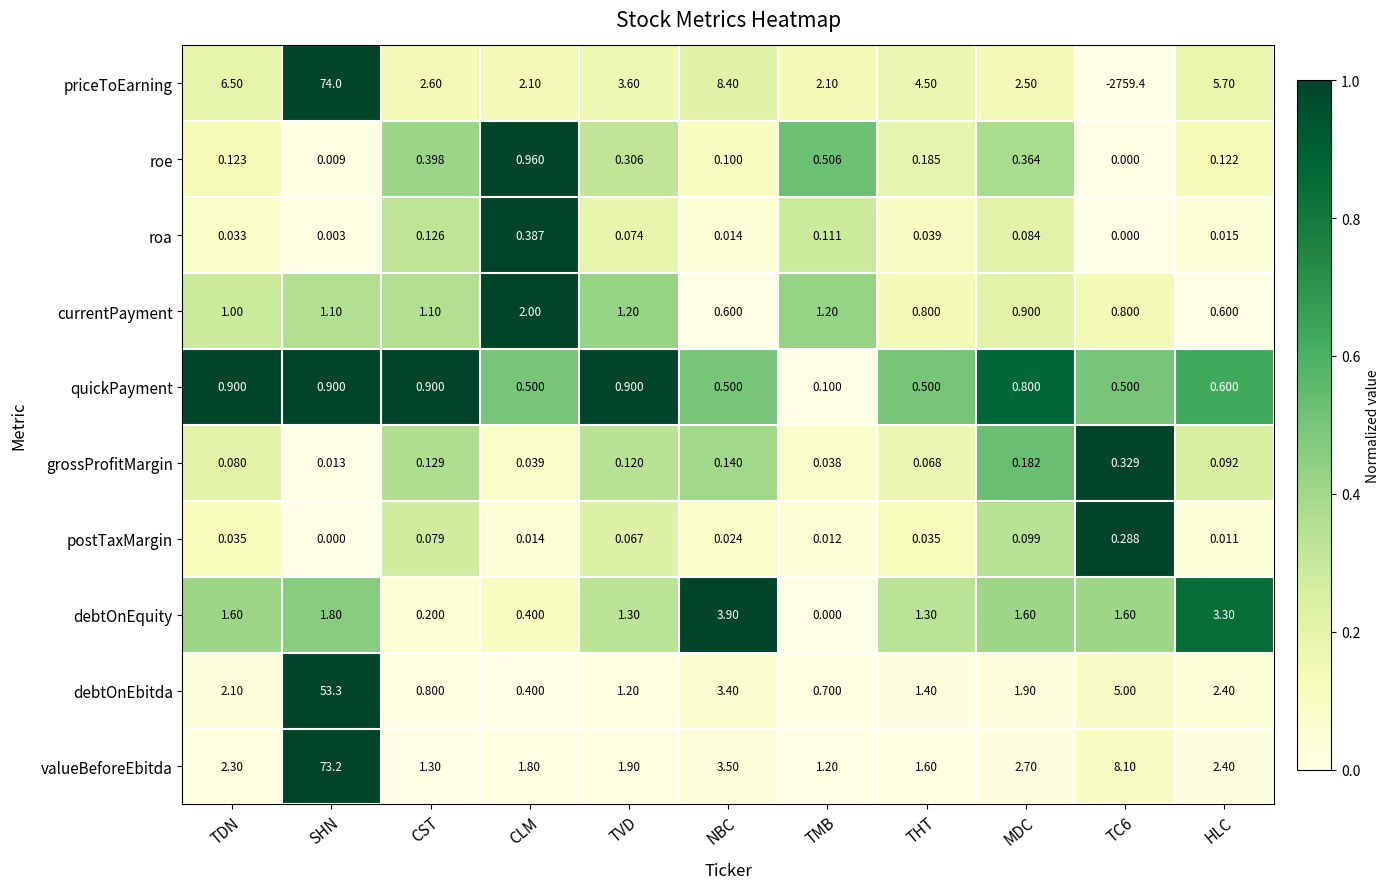

Between CST and TC6, which series saw the biggest shift?

priceToEarning